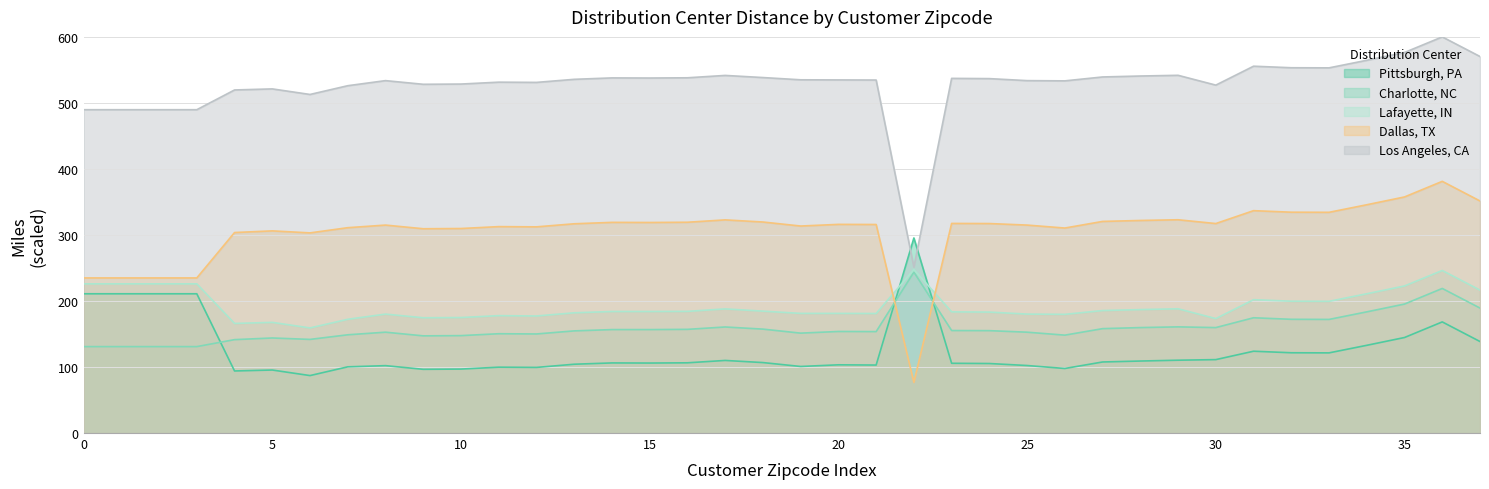

What is the difference between the highest and lowest values at 26?

435.6